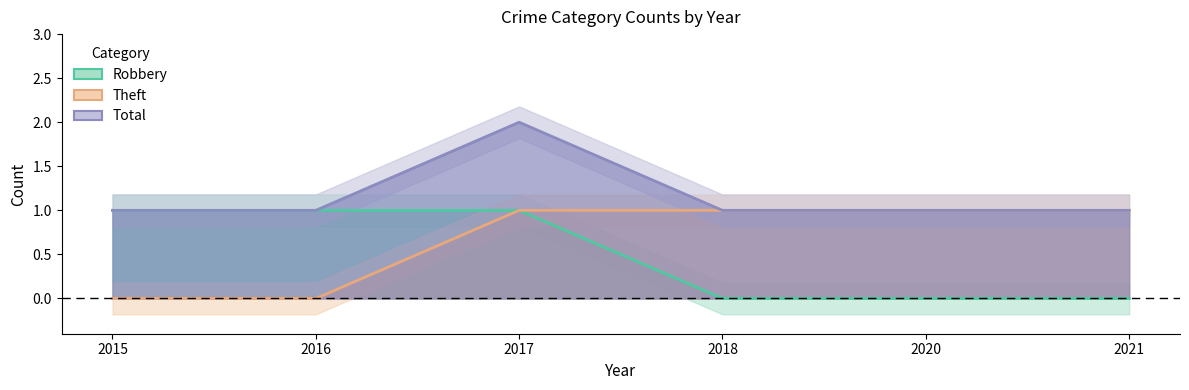

Where is the first local maximum for Total?

2017